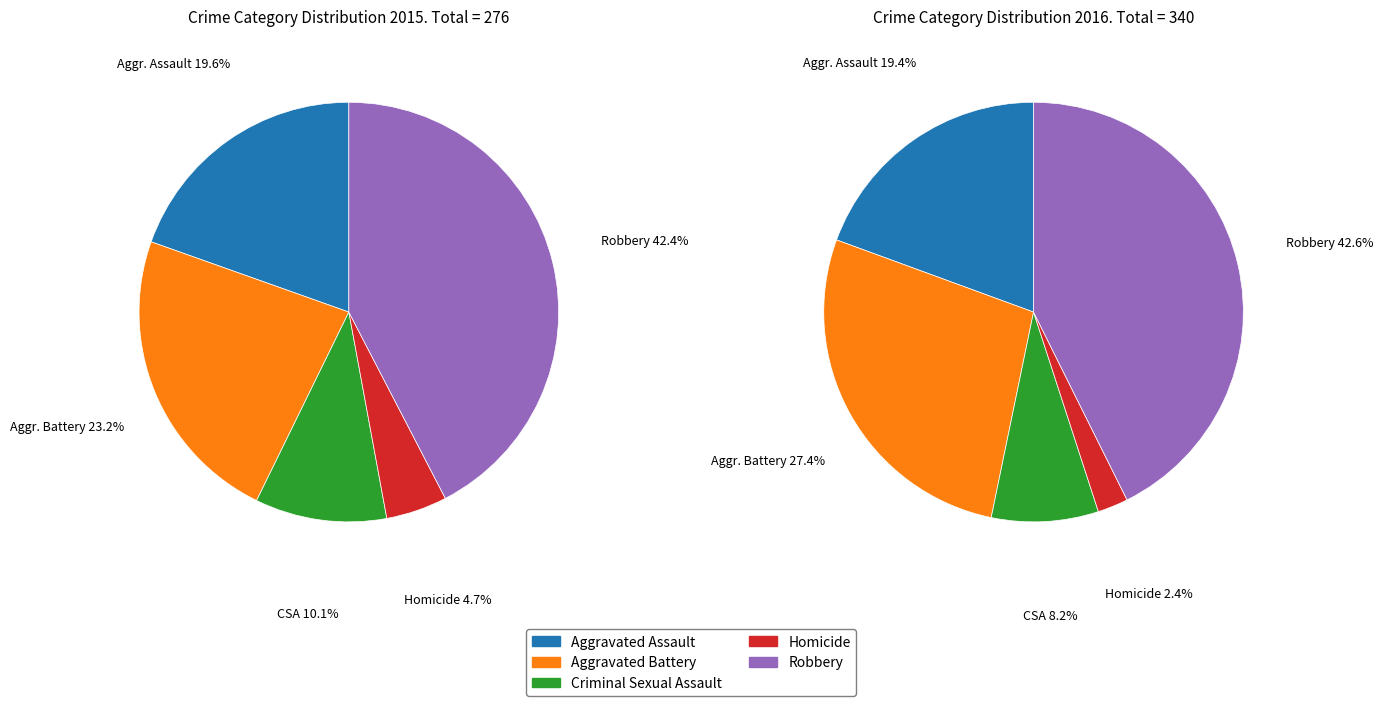

What is the total percentage of Homicide and Criminal Sexual Assault?

14.9%